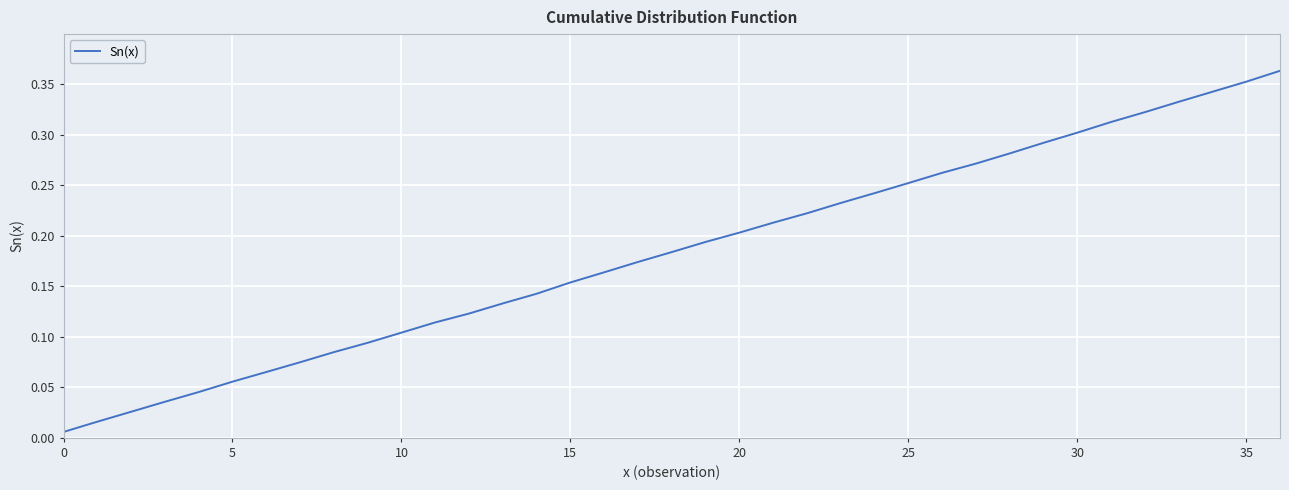

The chart shows a value of 0.3 at 30. True or false?

True